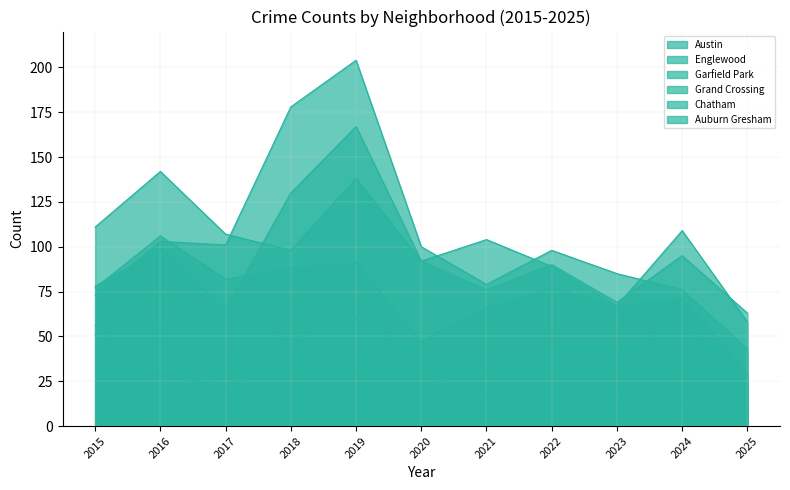

The Garfield Park series shows 73 at 2015. True or false?

True